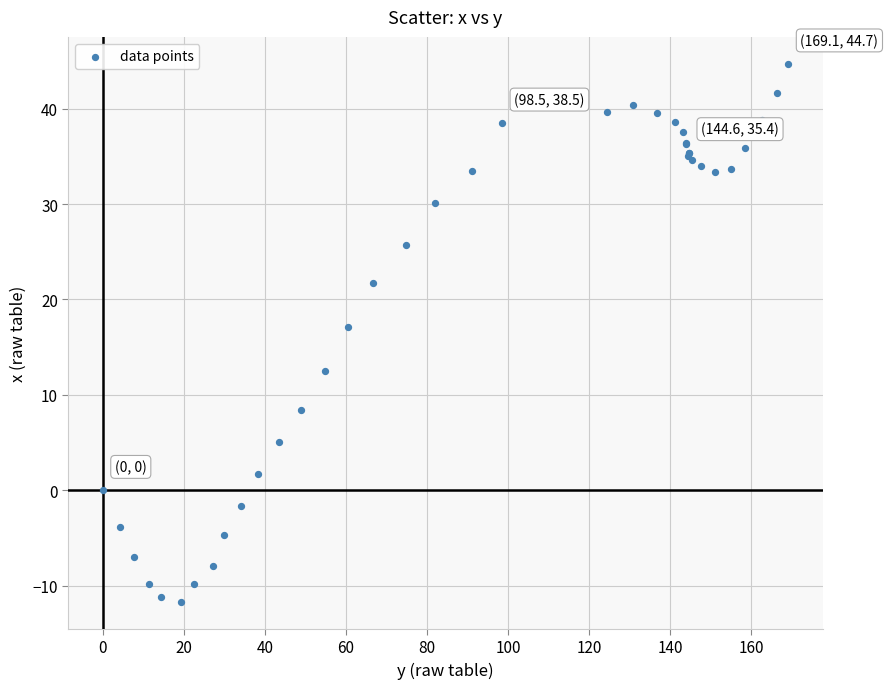

What Y value in the scatter plot is closest to 16?

17.1